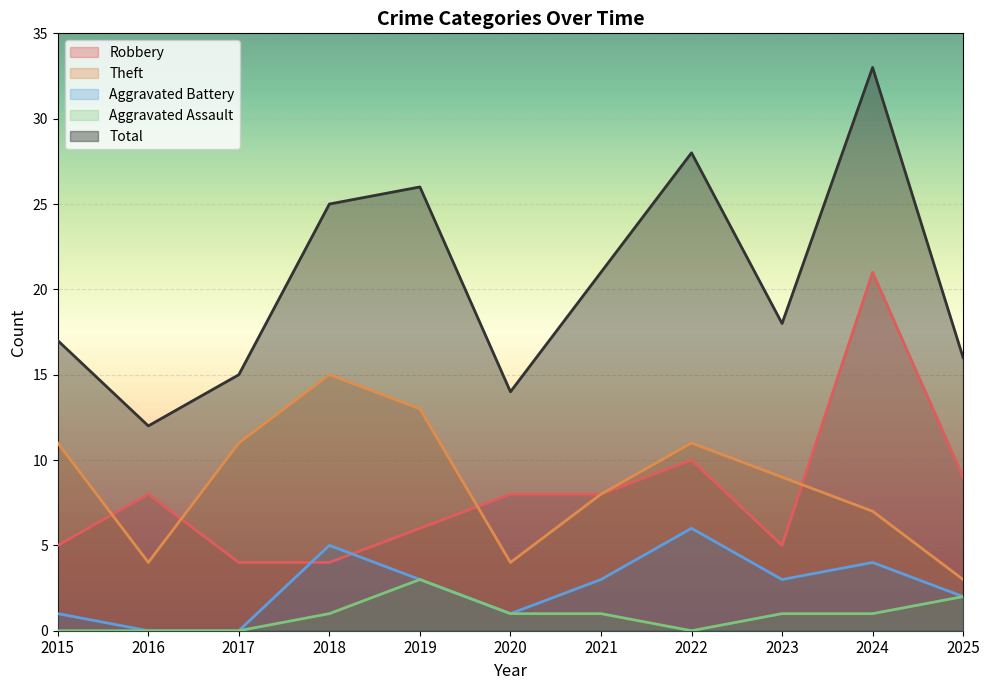

How many categories are shown in the chart?

11